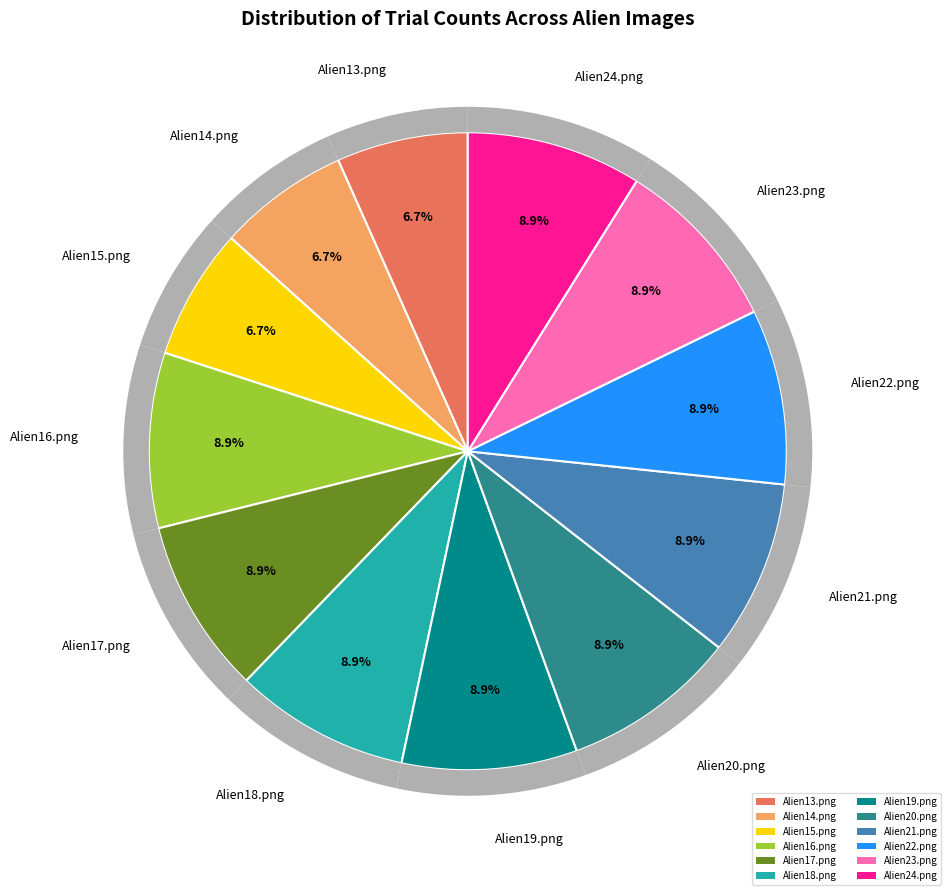

What percentage is NOT represented by Alien24.png?

91.1%